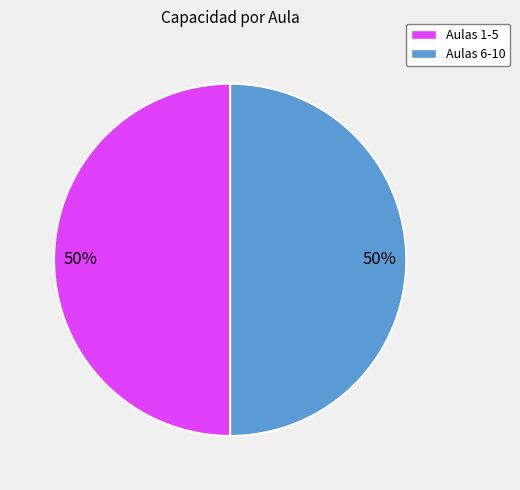

To the nearest percent, what is the average slice percentage?

50%